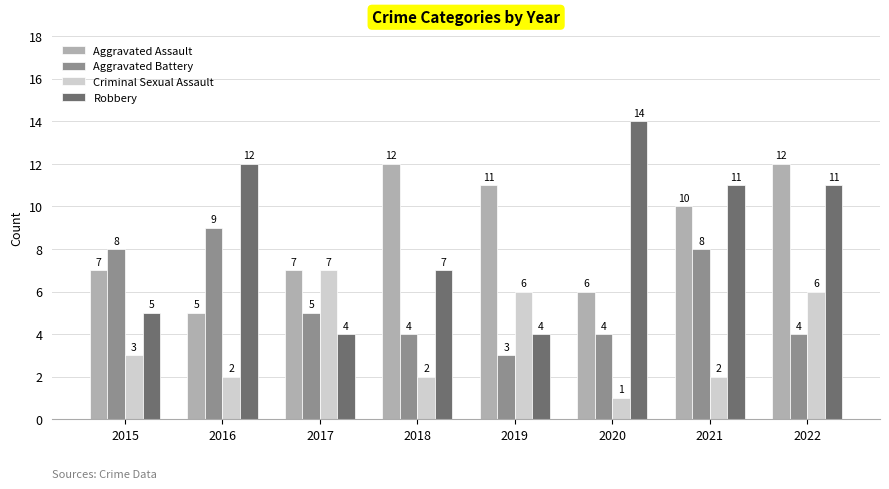

At which category is the sum across all series the highest?

2022